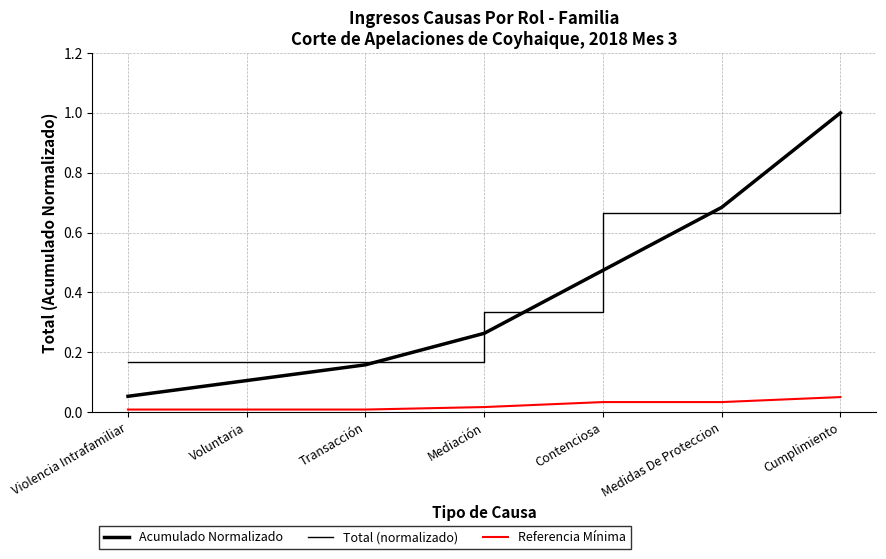

Reading left to right, transcribe all the data shown in this chart.

Acumulado Normalizado: Violencia Intrafamiliar=0.1	Voluntaria=0.1	Transacción=0.2	Mediación=0.3	Contenciosa=0.5	Medidas De Proteccion=0.7	Cumplimiento=1.0
Total (normalizado): Violencia Intrafamiliar=0.2	Voluntaria=0.2	Transacción=0.2	Mediación=0.3	Contenciosa=0.7	Medidas De Proteccion=0.7	Cumplimiento=1.0
Referencia Mínima: Violencia Intrafamiliar=0.0	Voluntaria=0.0	Transacción=0.0	Mediación=0.0	Contenciosa=0.0	Medidas De Proteccion=0.0	Cumplimiento=0.1